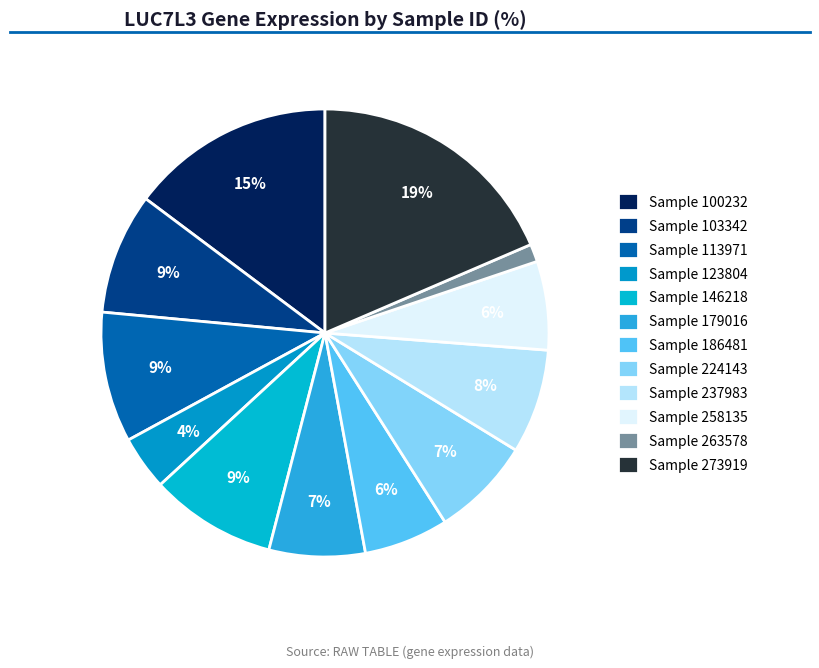

Count the number of slices in the pie.

12